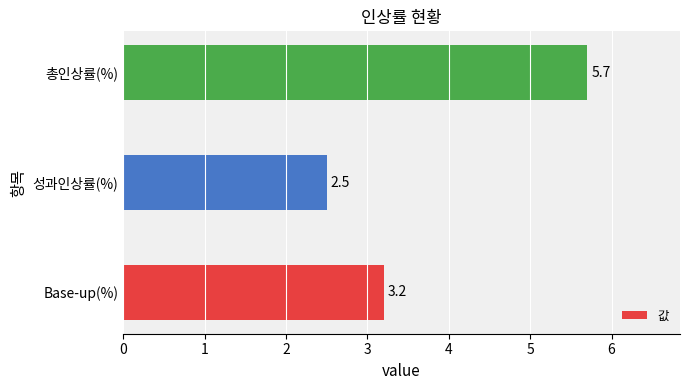

What is the sum of the values at 성과인상률(%) and Base-up(%)?

5.7